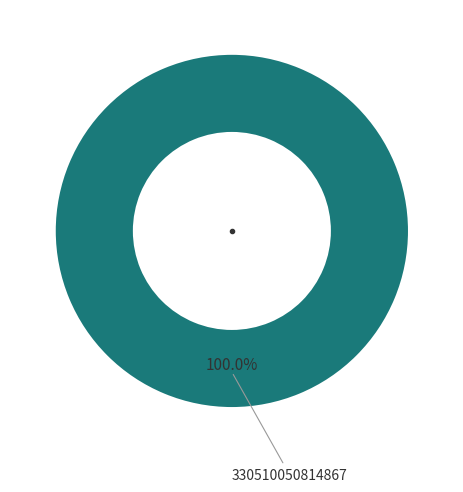

How many slices are in this pie chart?

1